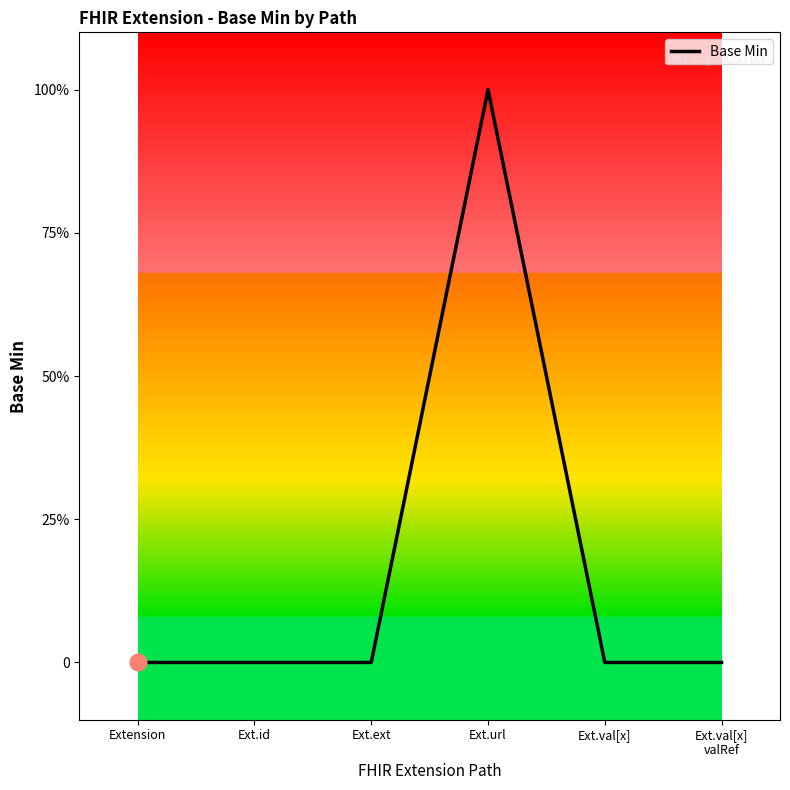

Does the chart have visible grid lines?

No